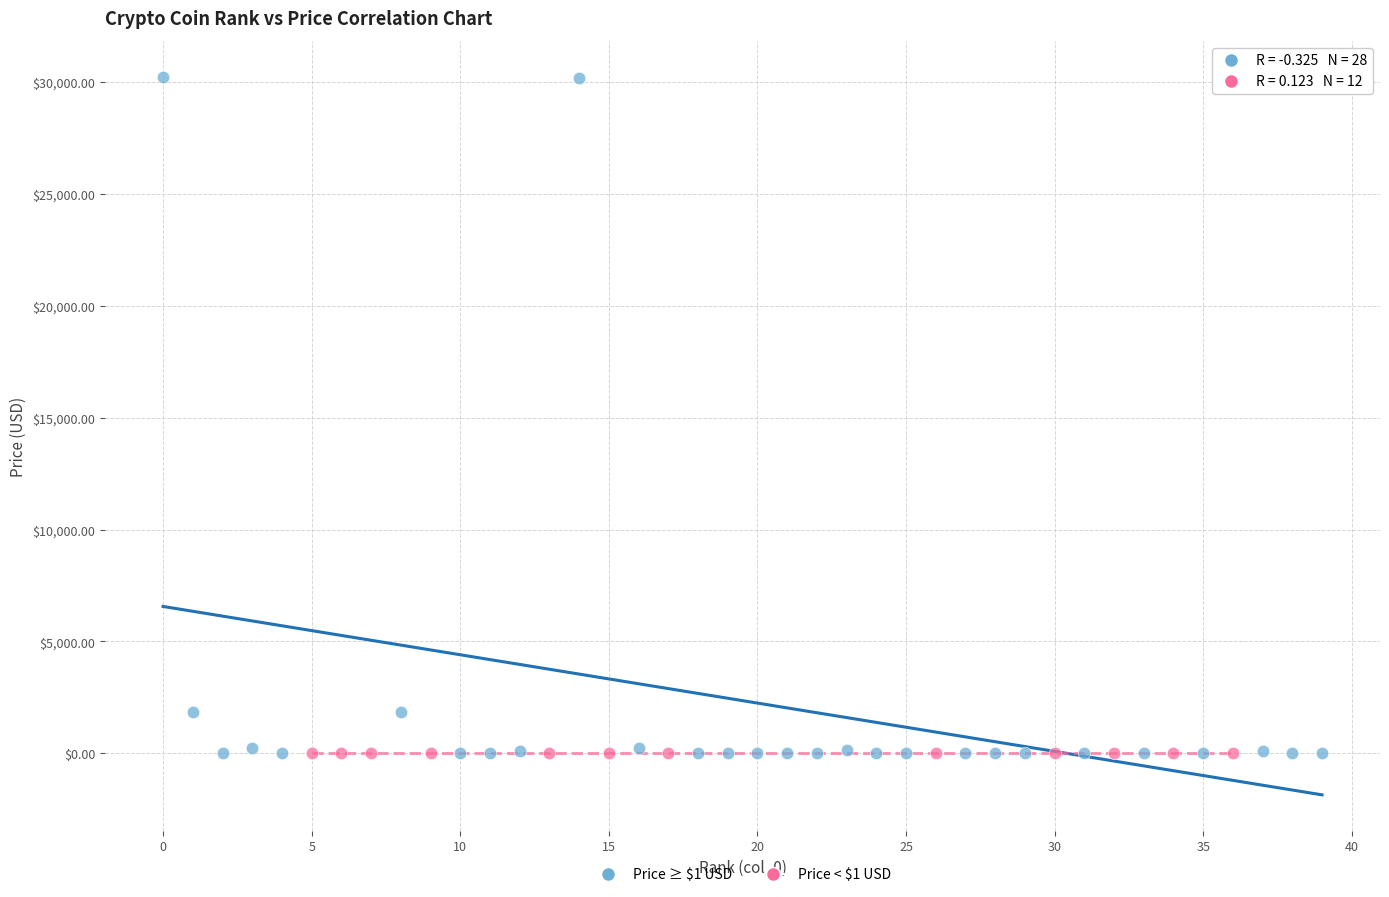

Which series contains the highest Y value?

Price ≥ $1 USD